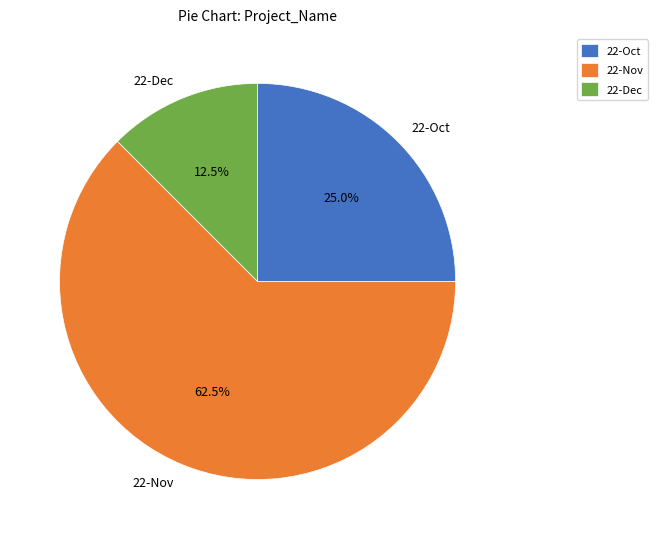

Which category has the smallest portion of the pie?

22-Dec